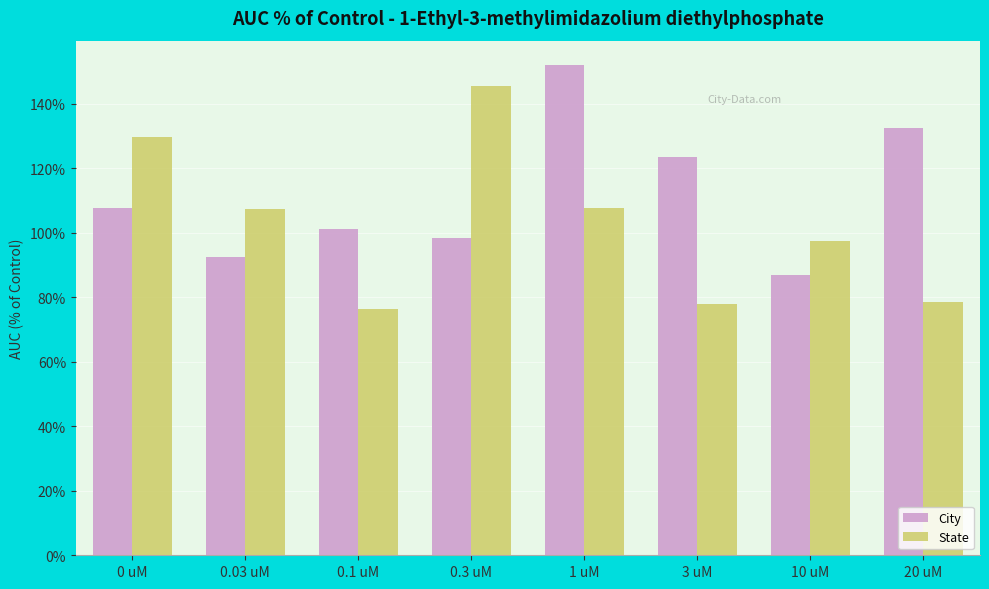

What is the minimum value for City?

86.9